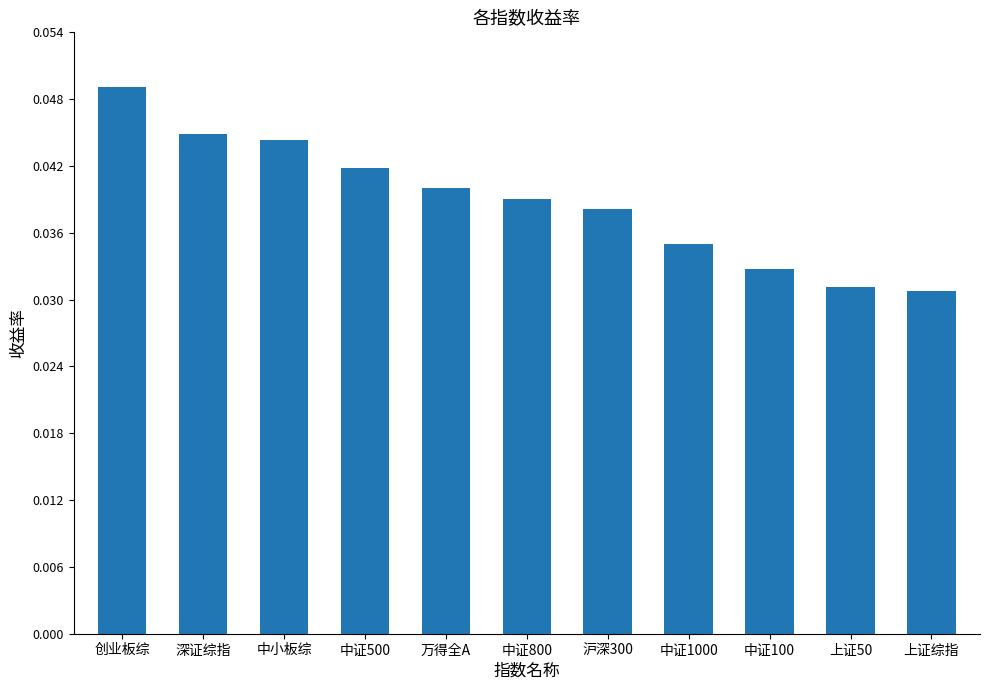

What is the sum of all values?

0.4